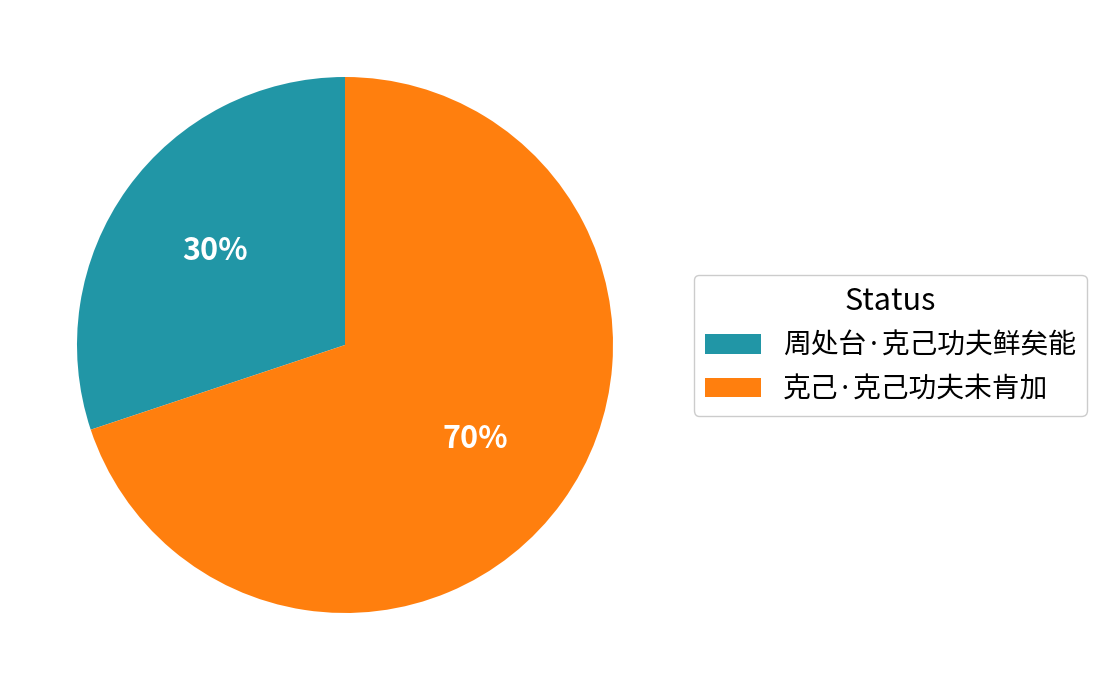

How many slices are in this pie chart?

2